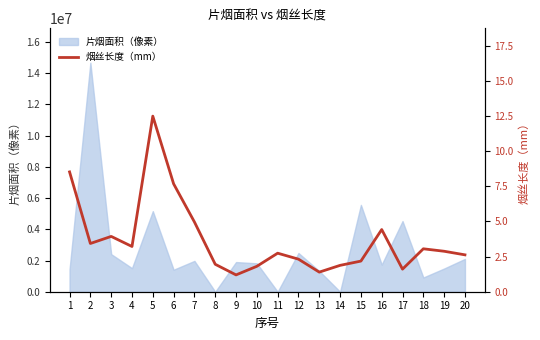

True or false: there are more than 0 points higher than both neighbors.

True